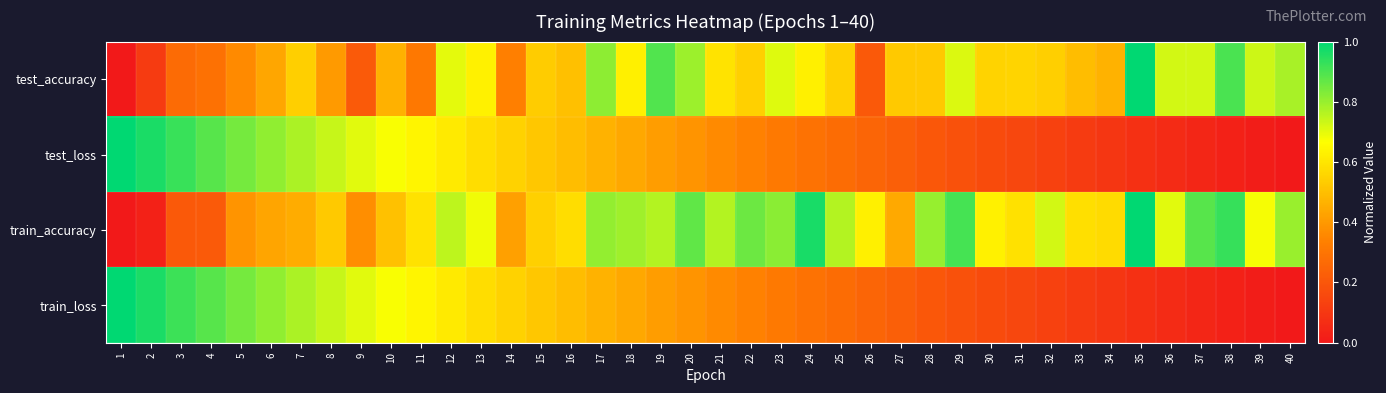

Reading left to right, extract all data points from this chart.

test_accuracy: 1=0.0	2=0.1	3=0.3	4=0.3	5=0.4	6=0.4	7=0.5	8=0.4	9=0.2	10=0.5	11=0.3	12=0.7	13=0.6	14=0.3	15=0.5	16=0.5	17=0.8	18=0.6	19=0.9	20=0.8	21=0.6	22=0.5	23=0.7	24=0.6	25=0.5	26=0.2	27=0.5	28=0.5	29=0.7	30=0.6	31=0.6	32=0.5	33=0.5	34=0.5	35=1.0	36=0.7	37=0.7	38=0.9	39=0.7	40=0.8
test_loss: 1=1.0	2=1.0	3=0.9	4=0.9	5=0.8	6=0.8	7=0.8	8=0.7	9=0.7	10=0.7	11=0.6	12=0.6	13=0.6	14=0.6	15=0.5	16=0.5	17=0.5	18=0.4	19=0.4	20=0.4	21=0.4	22=0.3	23=0.3	24=0.3	25=0.3	26=0.2	27=0.2	28=0.2	29=0.2	30=0.2	31=0.1	32=0.1	33=0.1	34=0.1	35=0.1	36=0.1	37=0.0	38=0.0	39=0.0	40=0.0
train_accuracy: 1=0.0	2=0.0	3=0.2	4=0.2	5=0.4	6=0.4	7=0.5	8=0.5	9=0.4	10=0.5	11=0.6	12=0.8	13=0.7	14=0.4	15=0.5	16=0.6	17=0.8	18=0.8	19=0.8	20=0.9	21=0.8	22=0.9	23=0.8	24=1.0	25=0.8	26=0.6	27=0.4	28=0.8	29=0.9	30=0.6	31=0.6	32=0.7	33=0.6	34=0.6	35=1.0	36=0.7	37=0.9	38=0.9	39=0.7	40=0.8
train_loss: 1=1.0	2=1.0	3=0.9	4=0.9	5=0.8	6=0.8	7=0.8	8=0.7	9=0.7	10=0.7	11=0.6	12=0.6	13=0.6	14=0.6	15=0.5	16=0.5	17=0.5	18=0.4	19=0.4	20=0.4	21=0.4	22=0.3	23=0.3	24=0.3	25=0.3	26=0.2	27=0.2	28=0.2	29=0.2	30=0.2	31=0.1	32=0.1	33=0.1	34=0.1	35=0.1	36=0.1	37=0.0	38=0.0	39=0.0	40=0.0